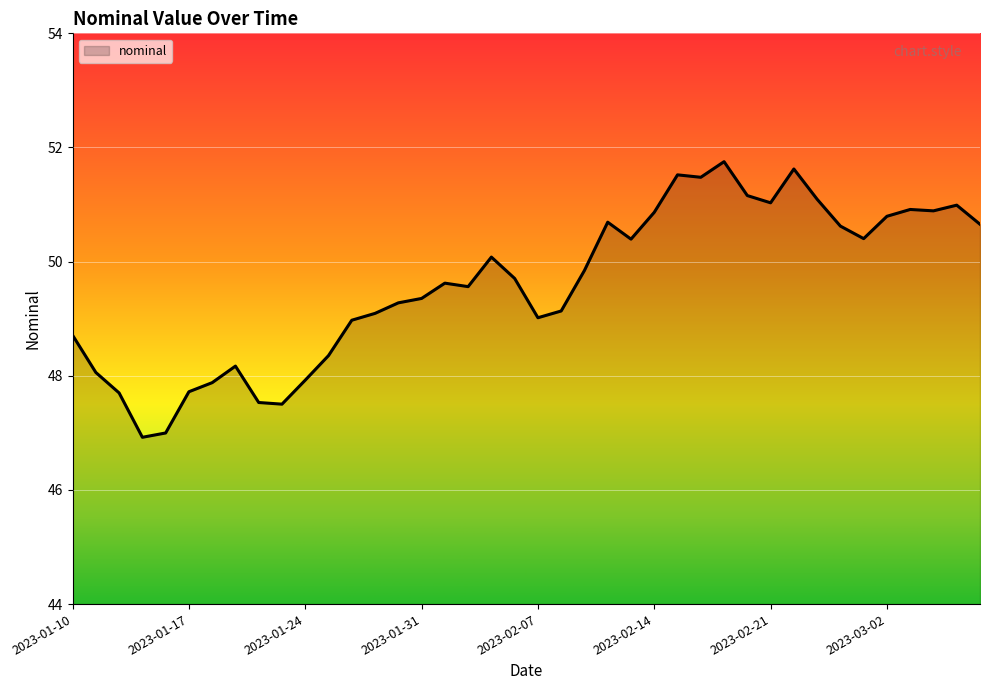

What is the greatest value displayed?

51.8